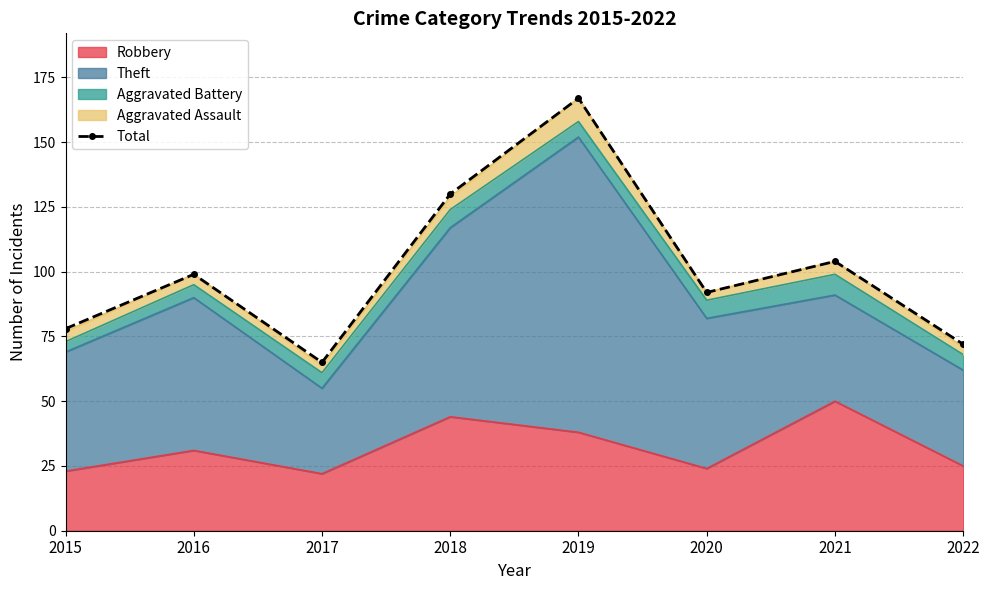

What is the change in value from 2018 to 2020?

-38